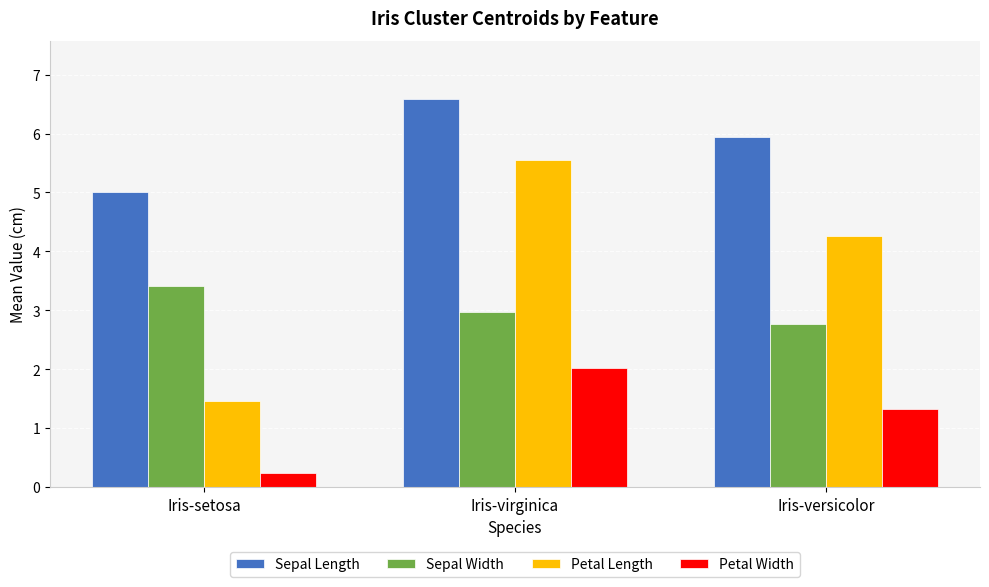

The value of Petal Width at Iris-virginica is 2.9. True or false?

False